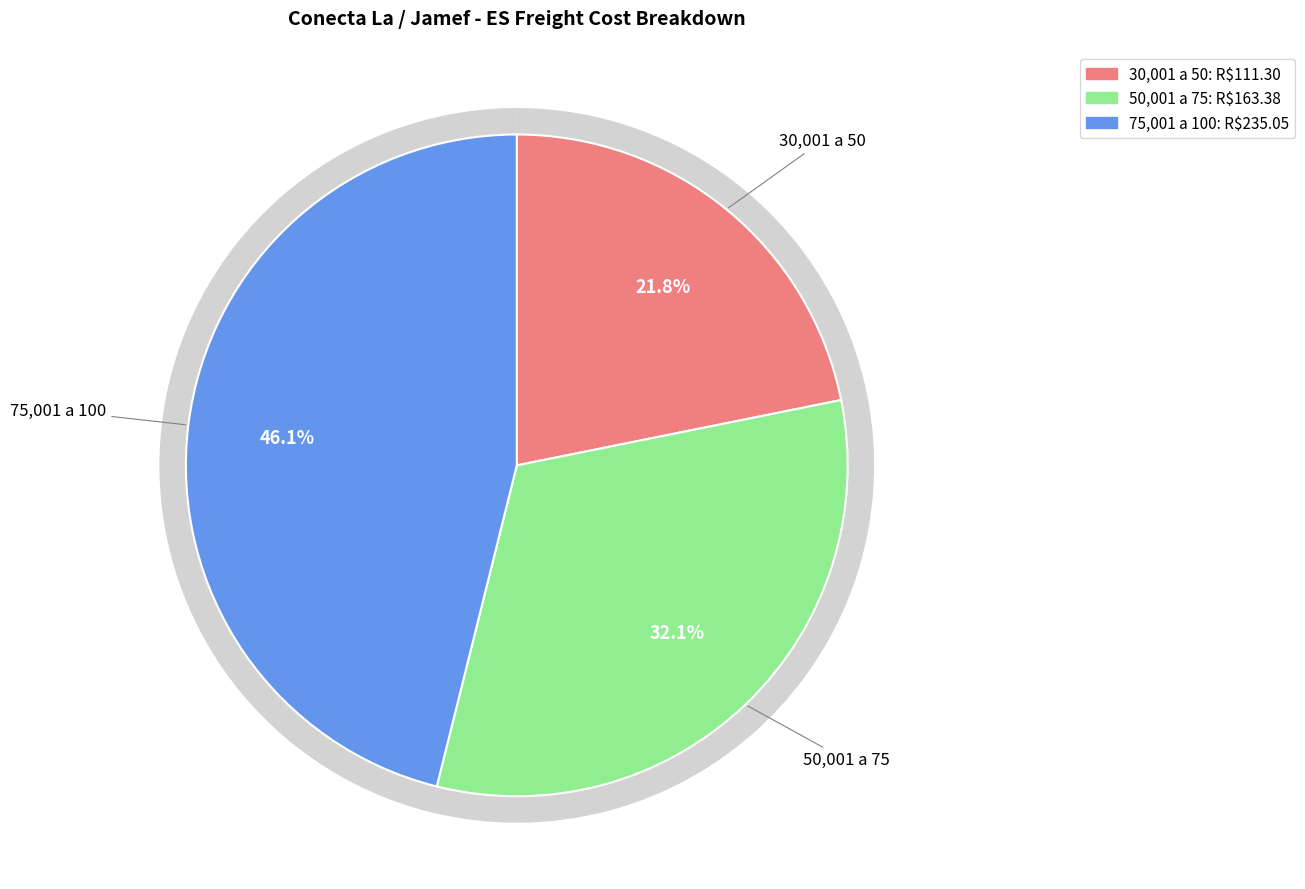

To the nearest percent, what is the difference between the largest and smallest slice percentages?

24%